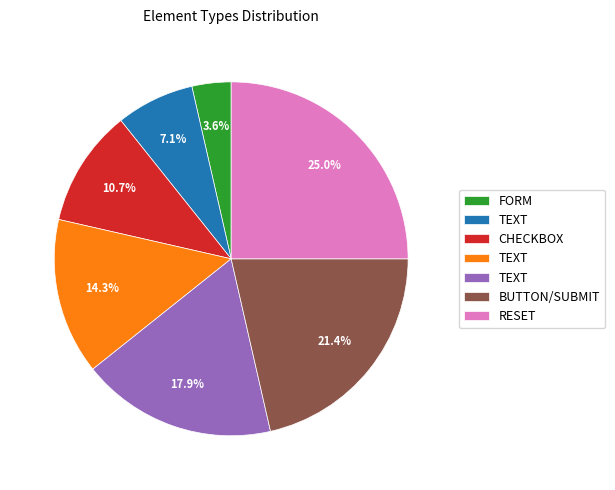

Is there a majority slice in this chart?

No